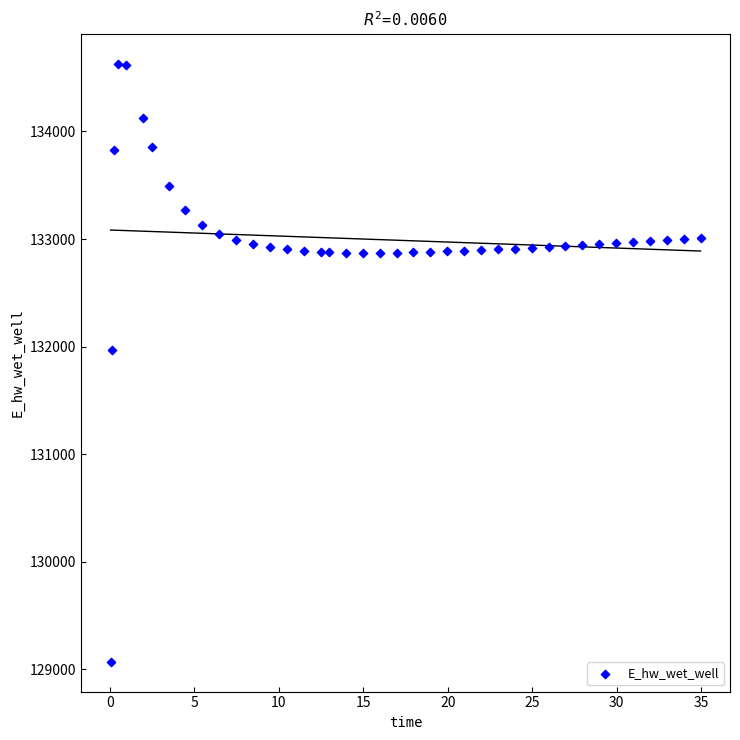

What Y value in the scatter plot is closest to 131849?

131970.0